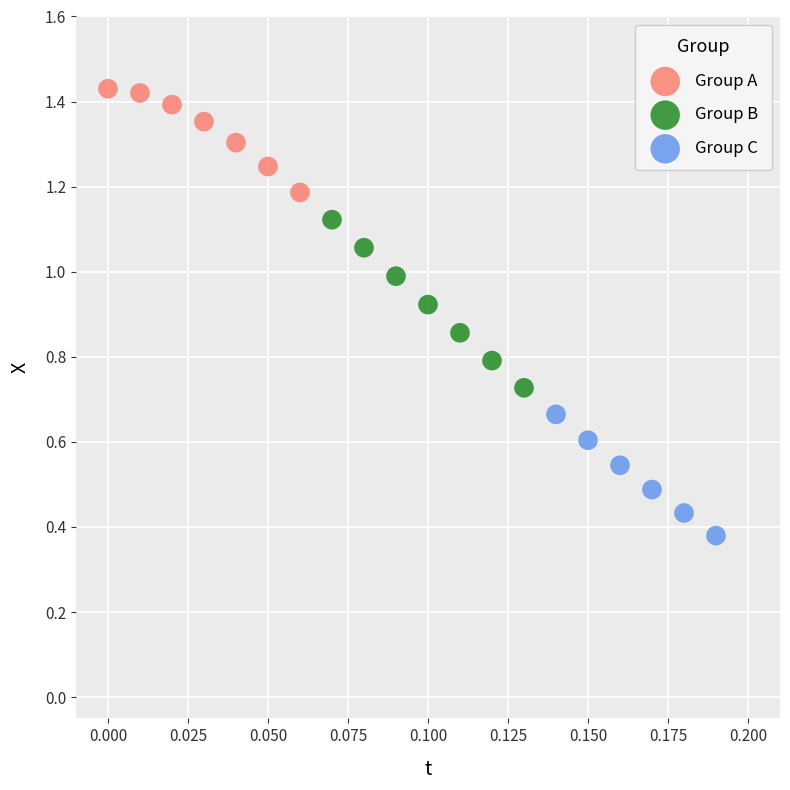

What are all the series names shown in the legend?

Group A, Group B, Group C